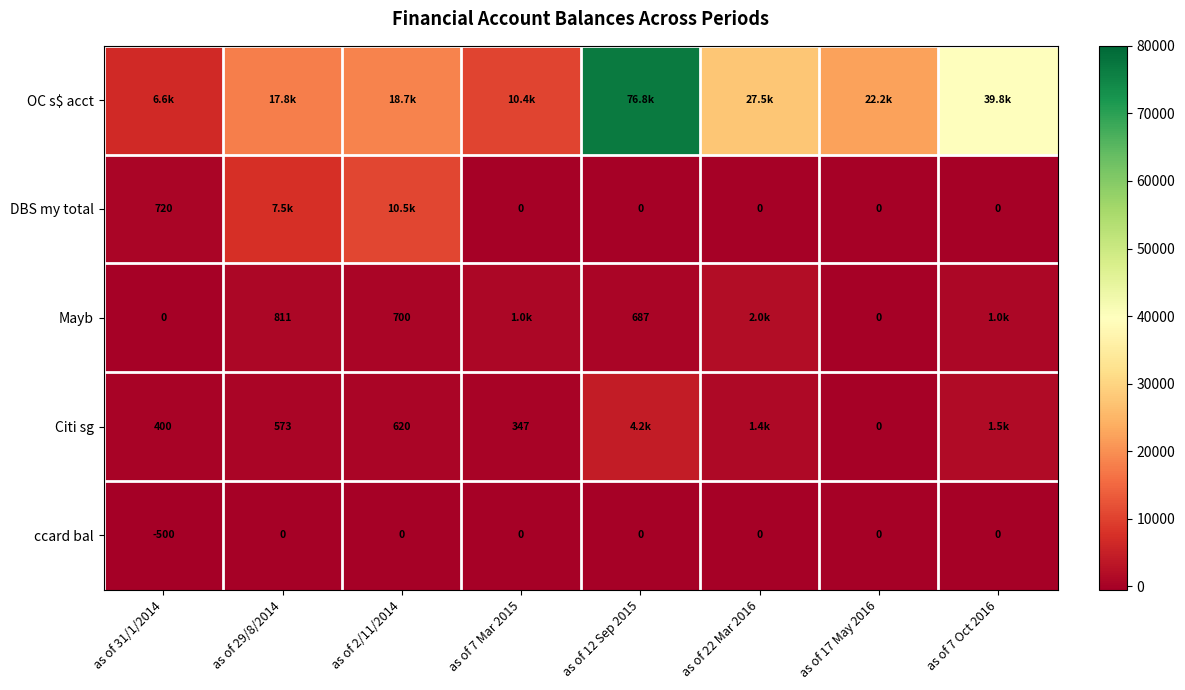

How many values in the ccard bal series are below 0?

1